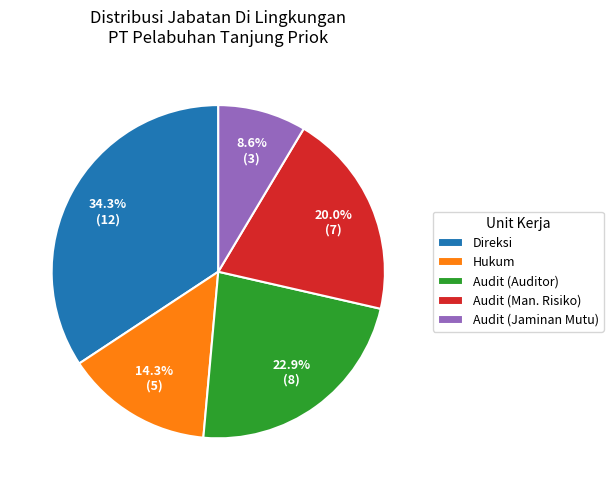

Do Audit (Jaminan Mutu) and Audit (Man. Risiko) together represent more than half of the pie?

No